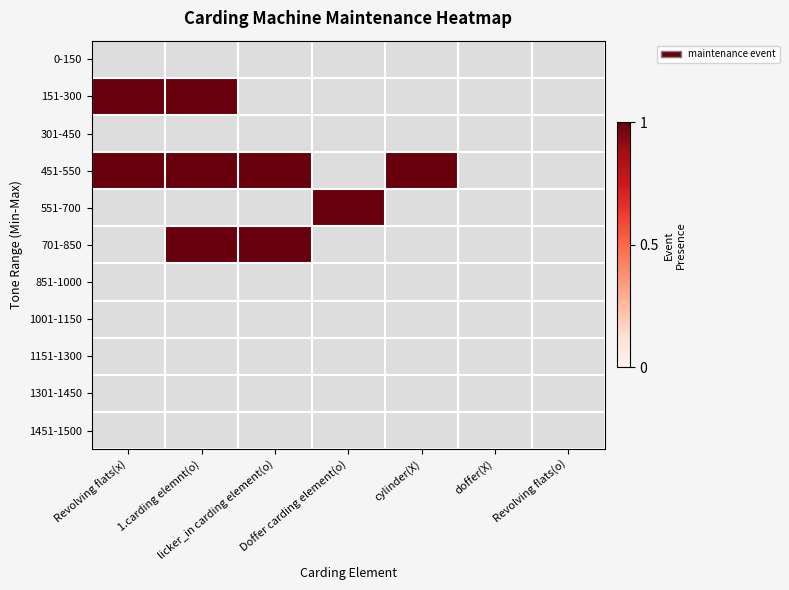

How many categories are shown in the chart?

7